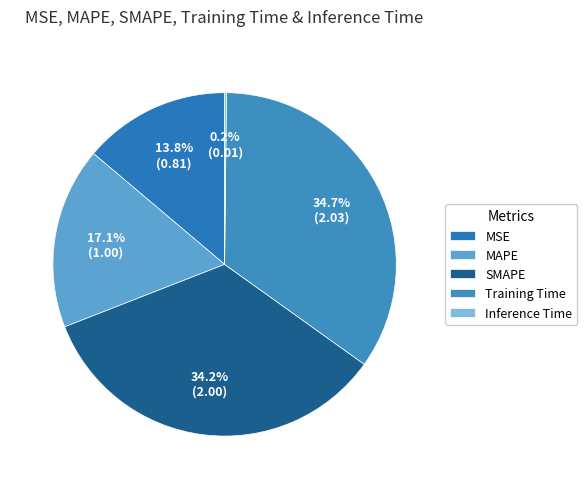

How many slices are in this pie chart?

5